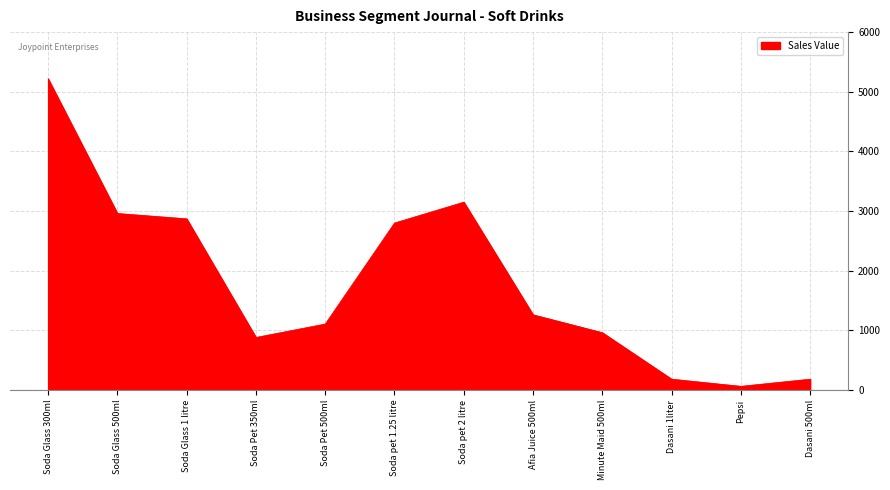

True or false: the data shows 254 at Afia Juice 500ml.

False